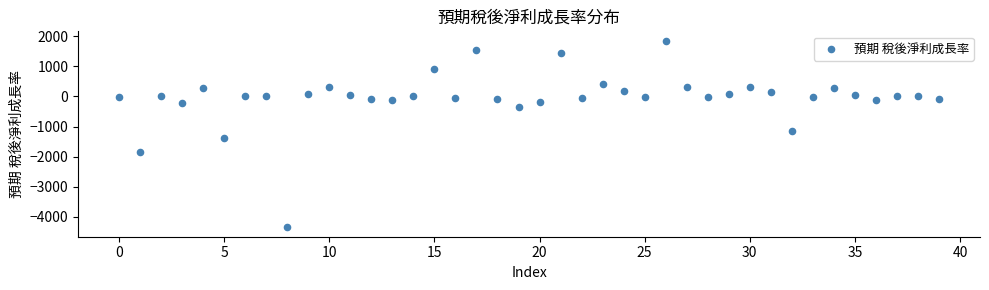

What is the range of Y values (max minus min)?

6196.5